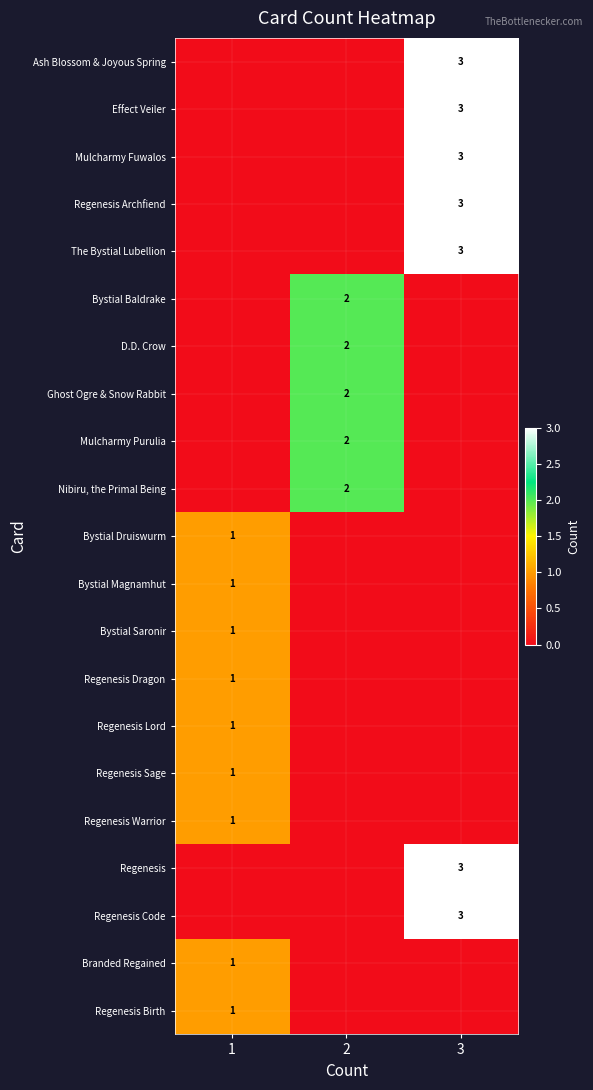

Is it true that Regenesis Lord equals 1 at 1?

True